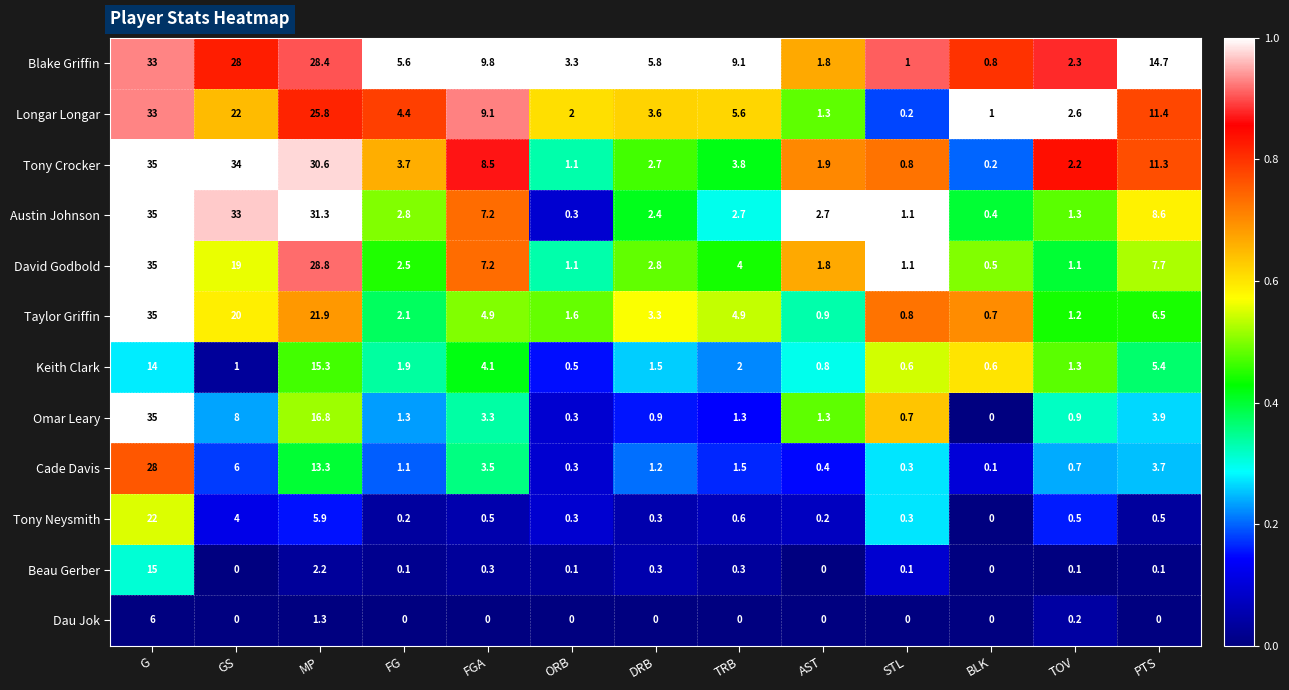

What is the spread (max minus min) of values at GS?

34.0